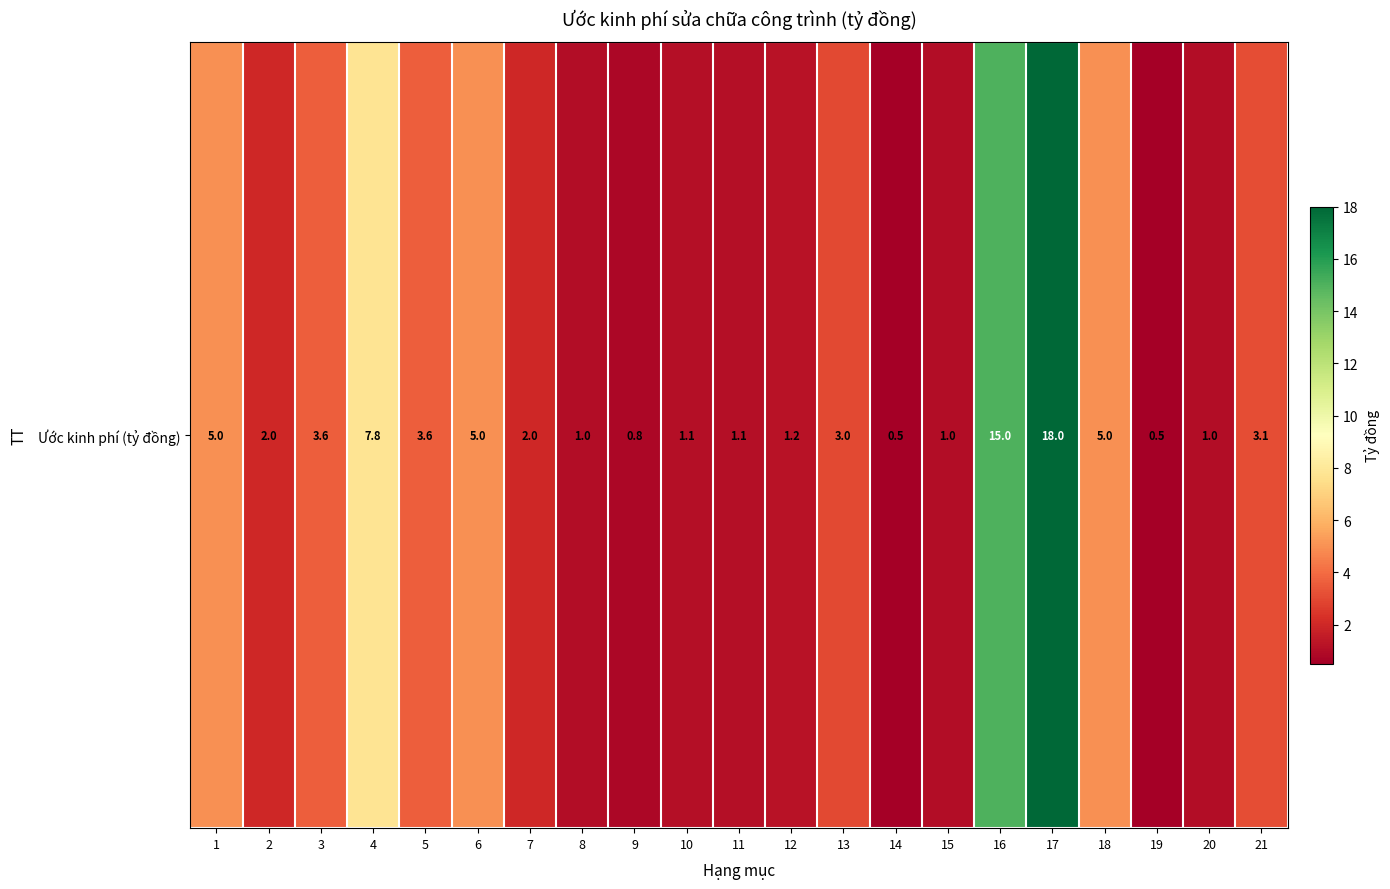

How many data points are less than 2?

9